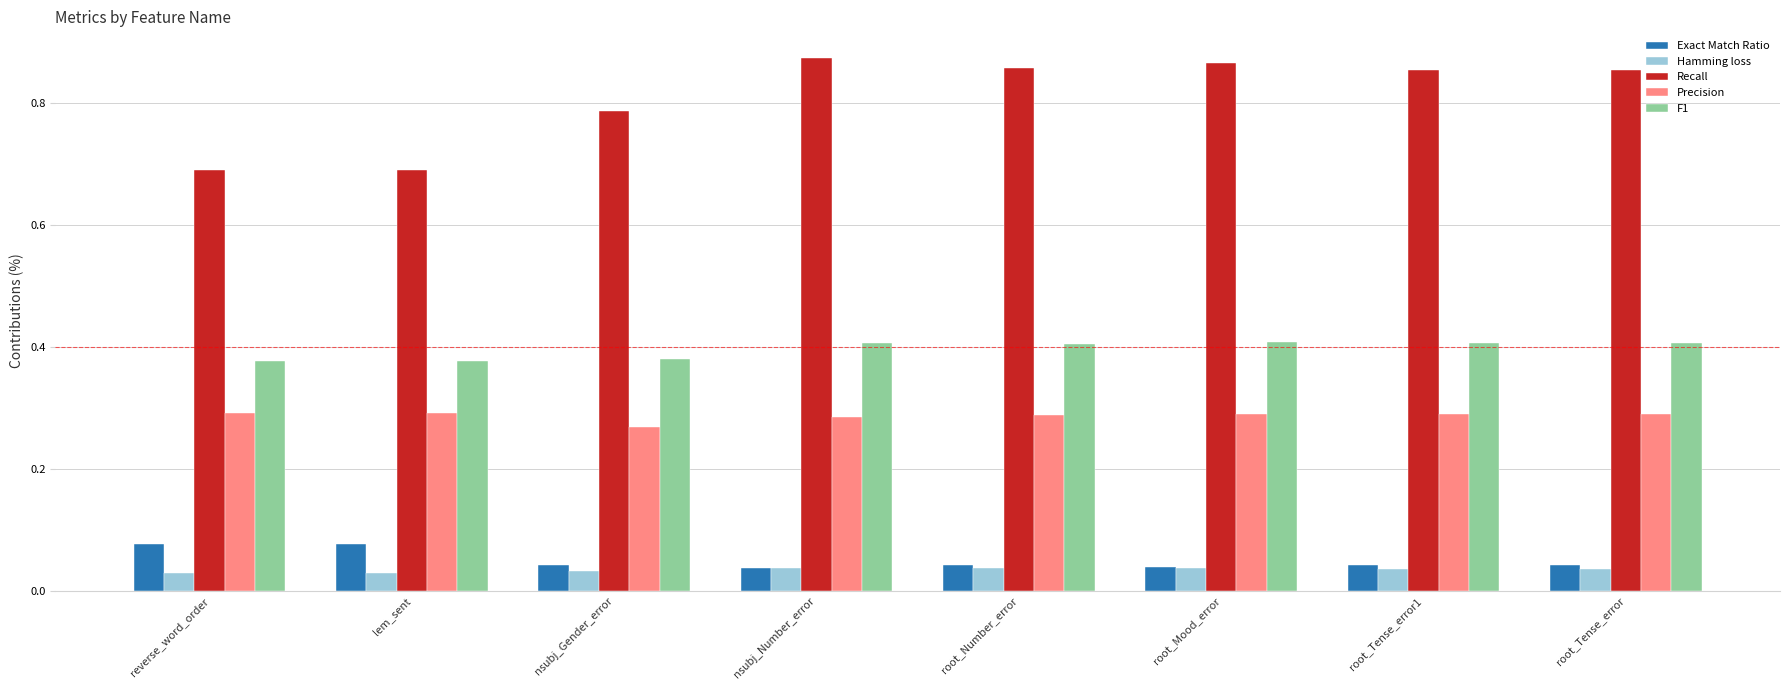

What are all the series names shown in the legend?

Exact Match Ratio, Hamming loss, Recall, Precision, F1